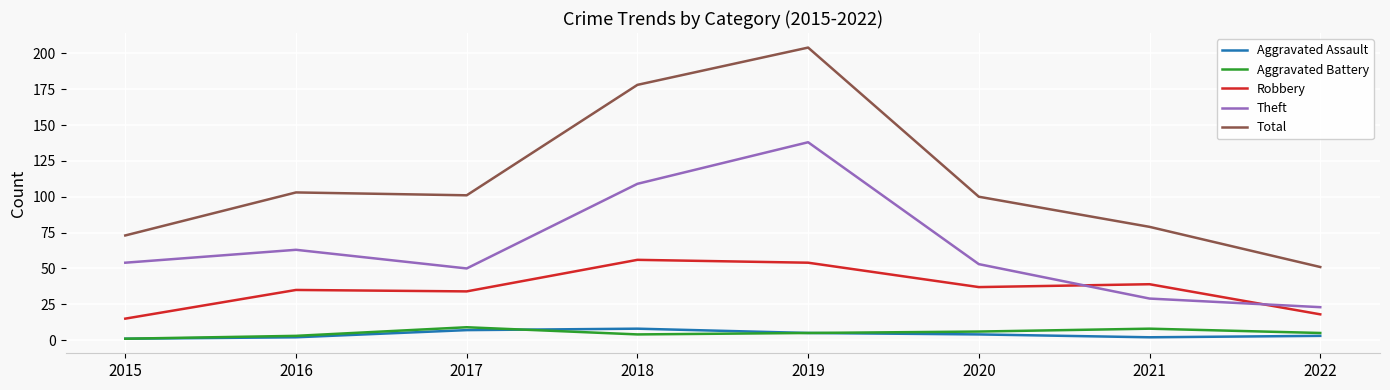

At which label does Aggravated Assault first exceed 4?

2017